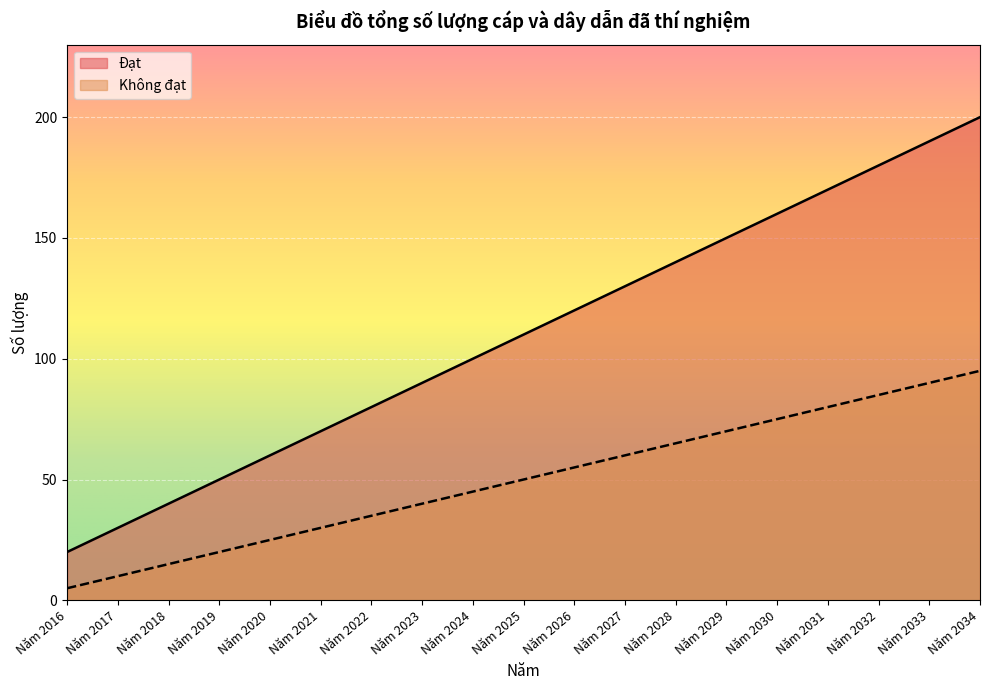

Which has a higher value, Năm 2020 or Năm 2028?

Năm 2028